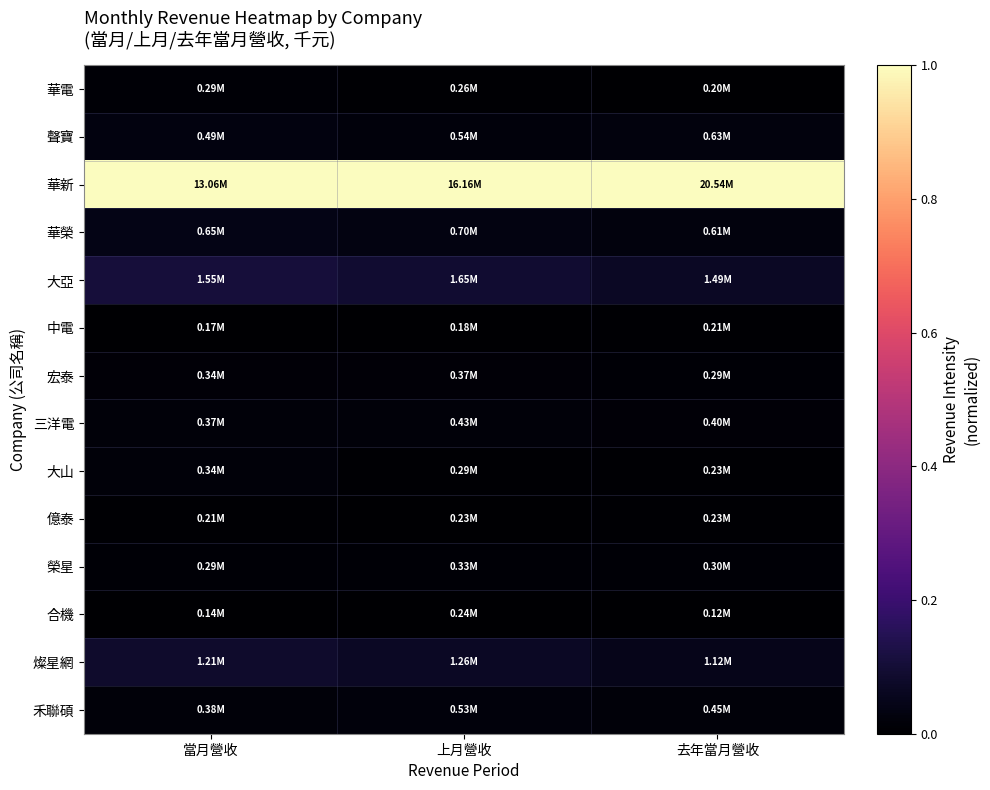

Rank the series at 去年當月營收 from lowest to highest value.

合機, 華電, 中電, 億泰, 大山, 宏泰, 榮星, 三洋電, 禾聯碩, 華榮, 聲寶, 燦星網, 大亞, 華新